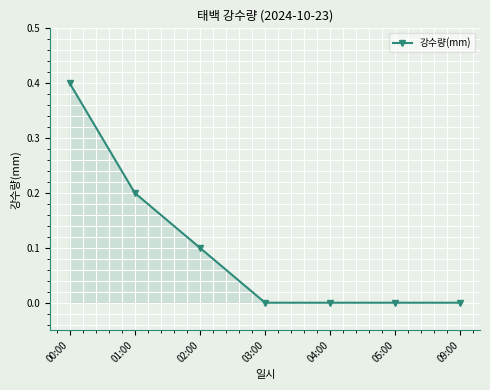

Is it true that the value at 02:00 is 0.1?

True